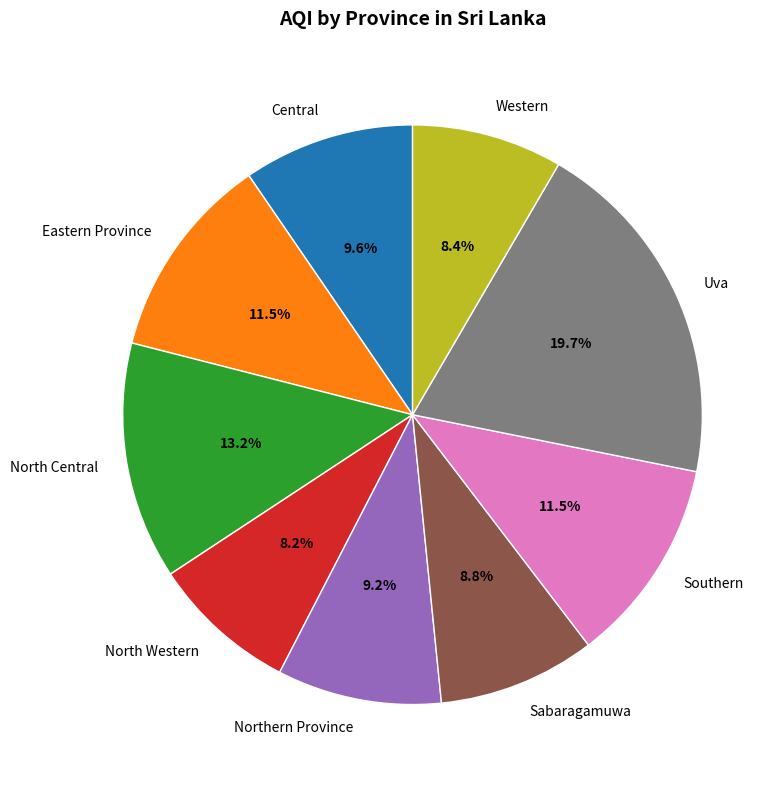

To the nearest percent, what is the average slice percentage?

11%